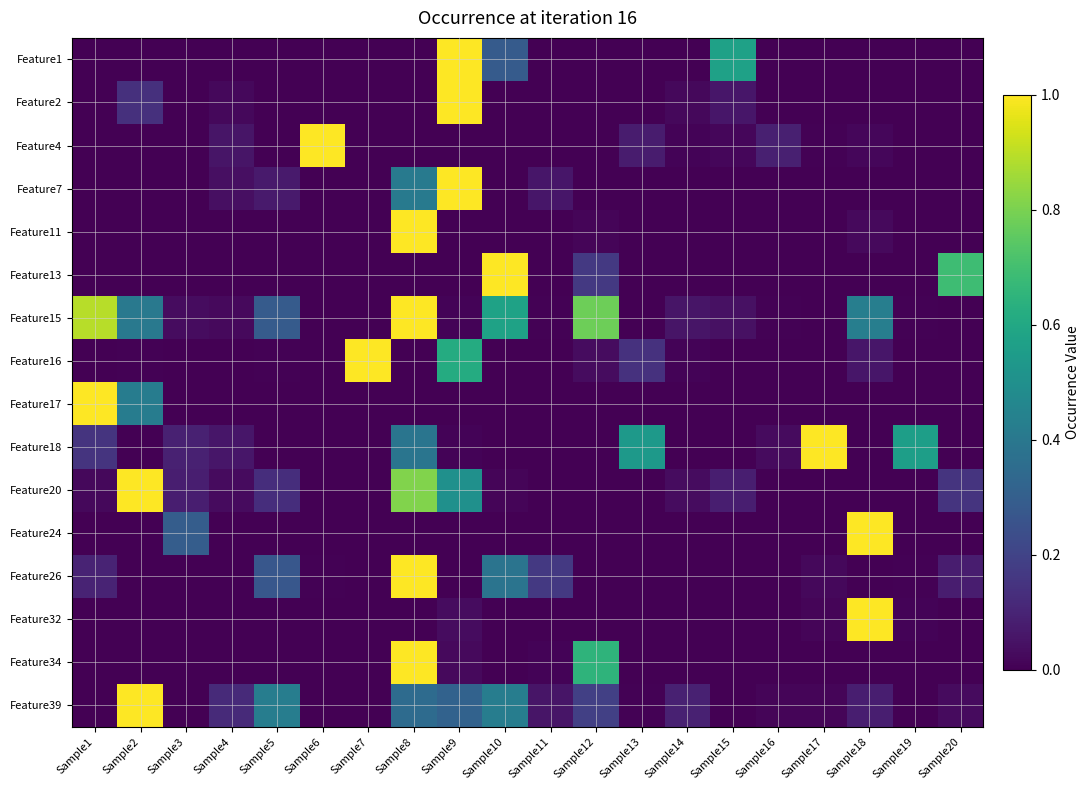

At which category is the sum across all series the highest?

Sample8